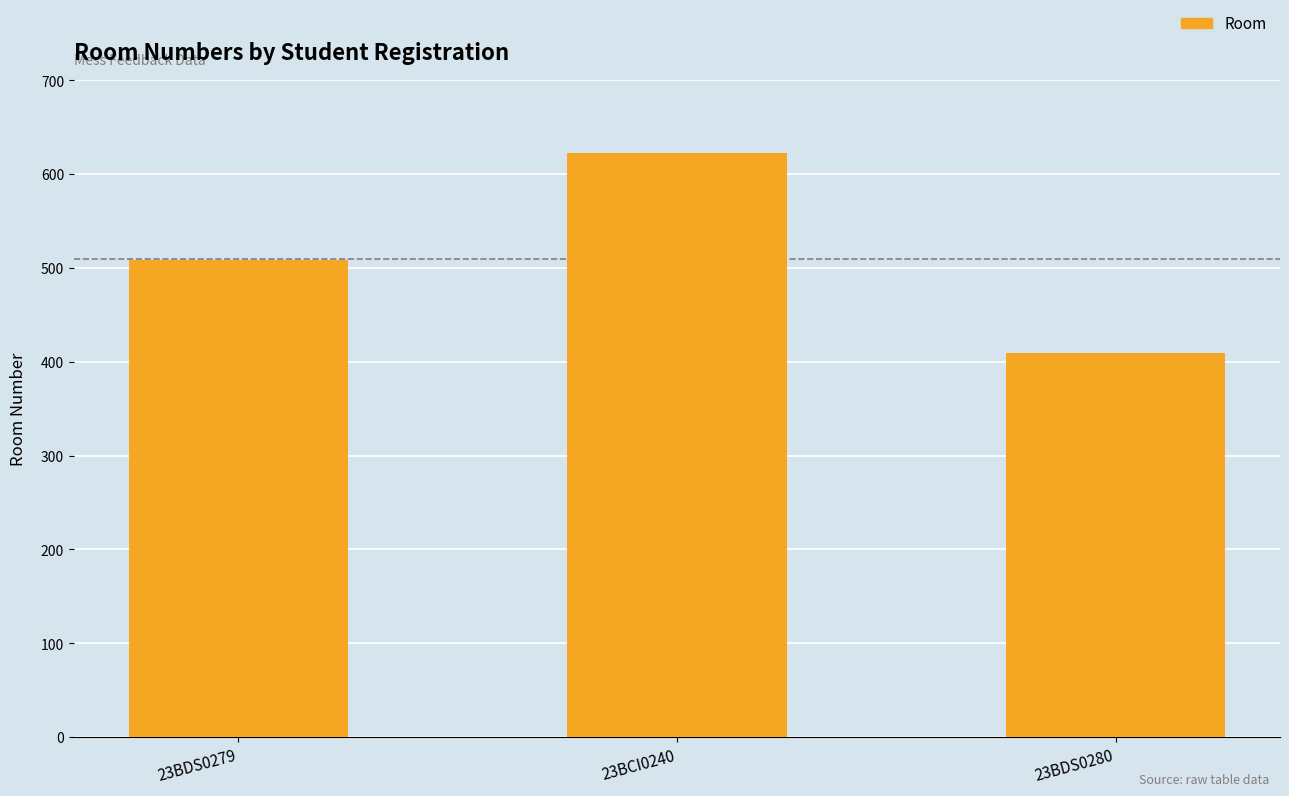

Which label corresponds to the largest value in the chart?

23BCI0240